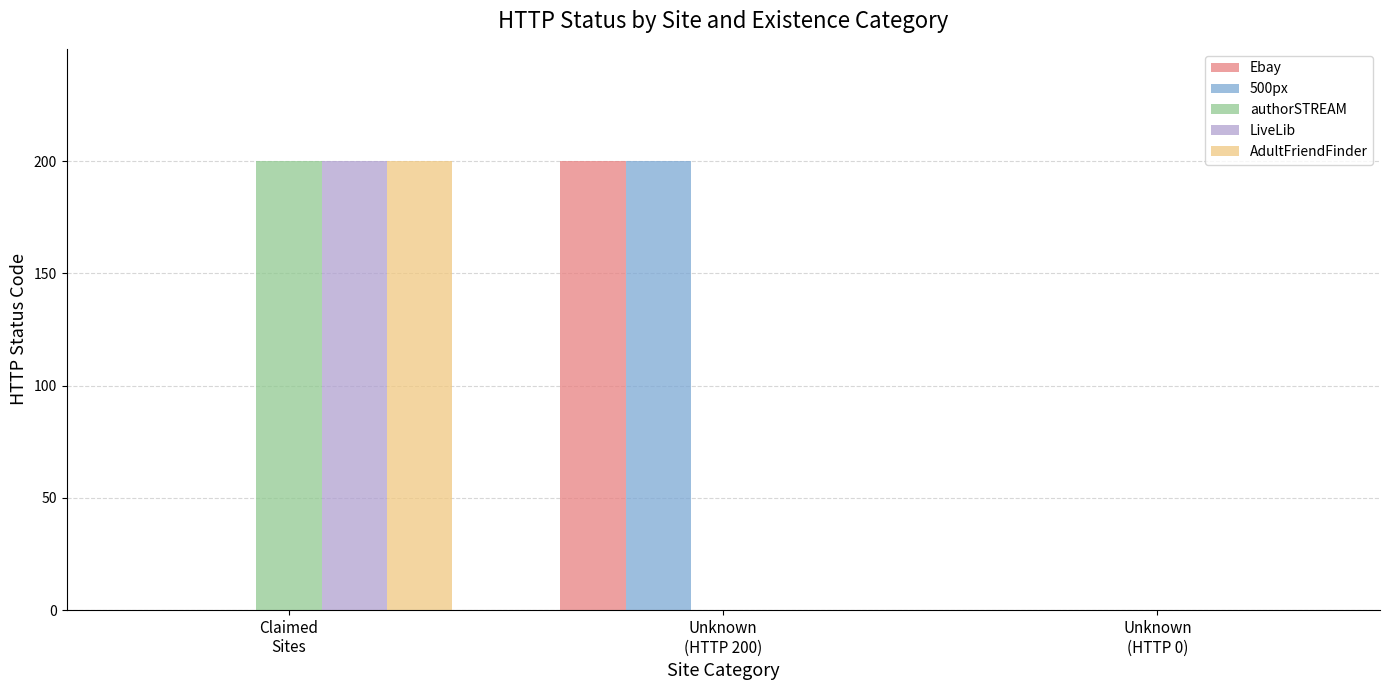

How many series are shown in this chart?

5